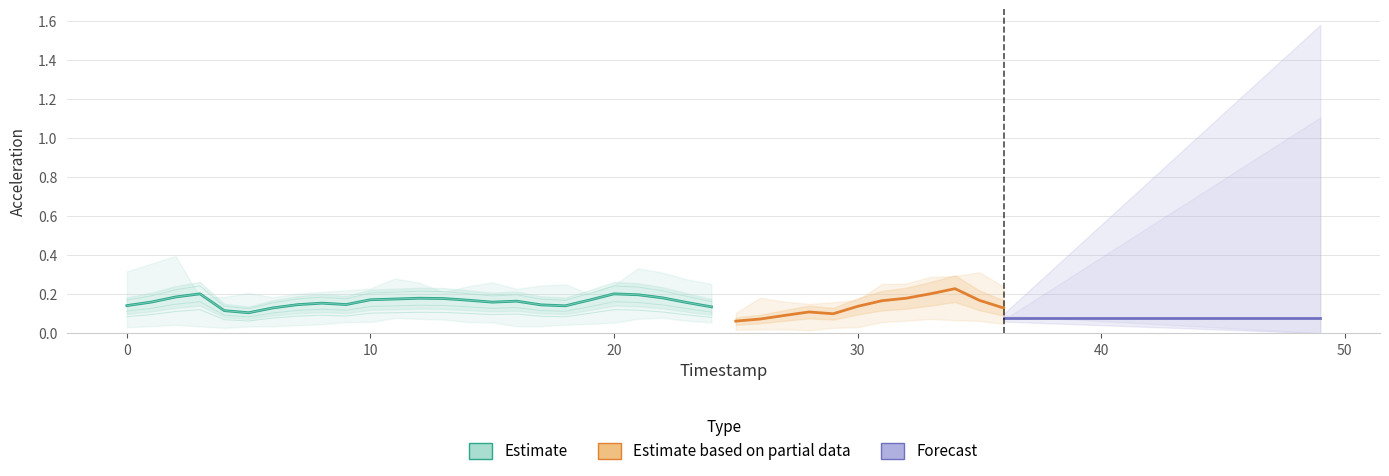

How many interior local peaks does the accZ series have?

11